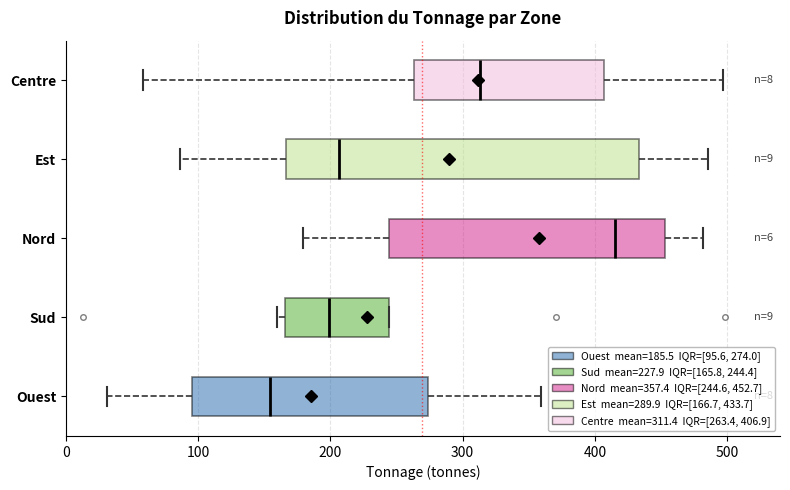

Which box's median line is the furthest to the right?

Nord